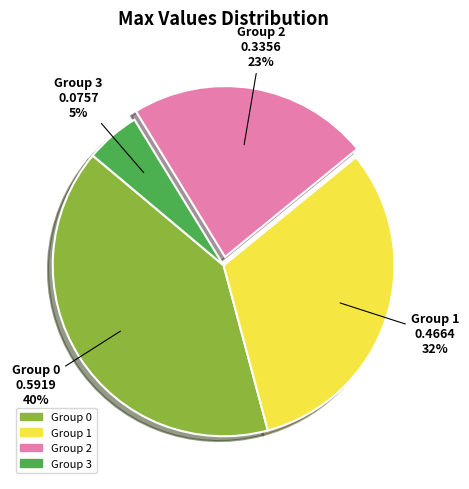

Is the sum of Group 0 and Group 3 greater than half?

No